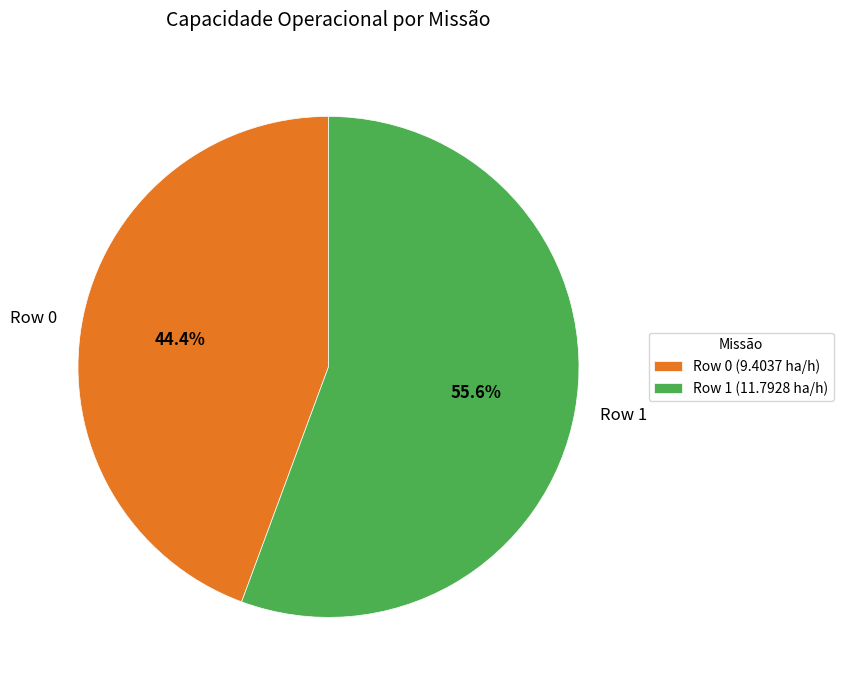

To the nearest percent, what is the average slice percentage?

50%